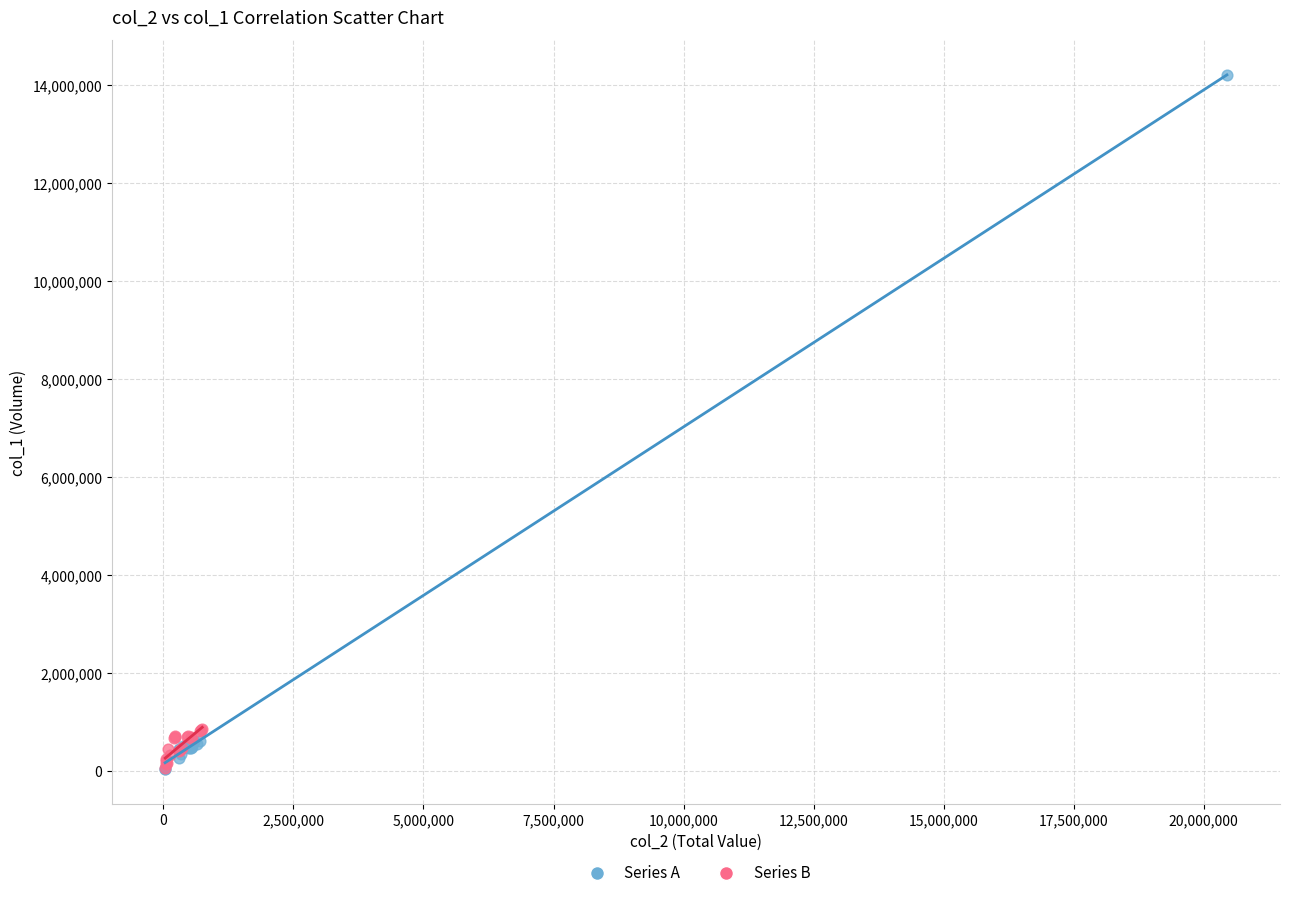

Which series reaches the maximum Y coordinate?

Series A